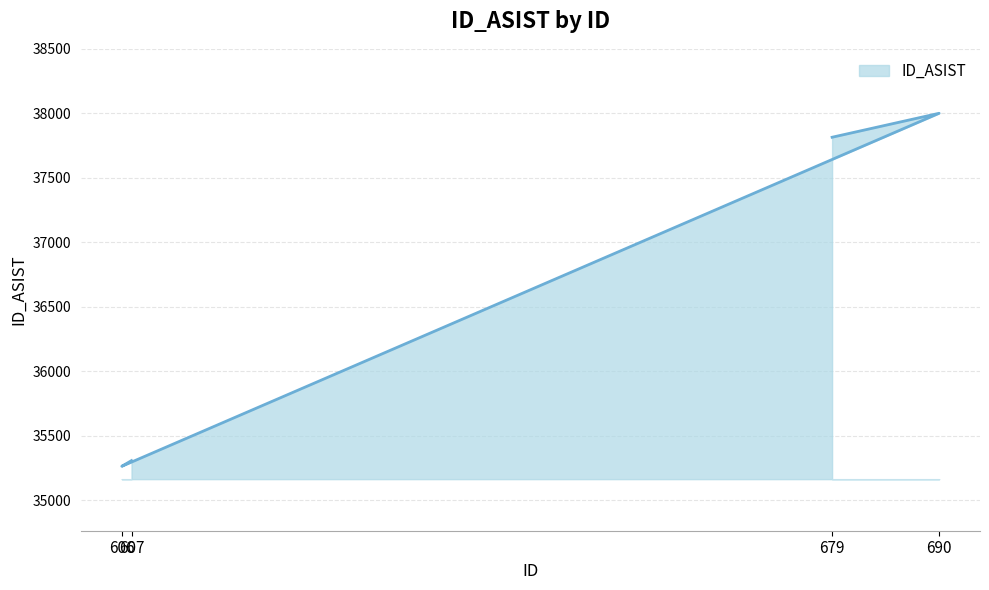

Count the number of data series in this chart.

1